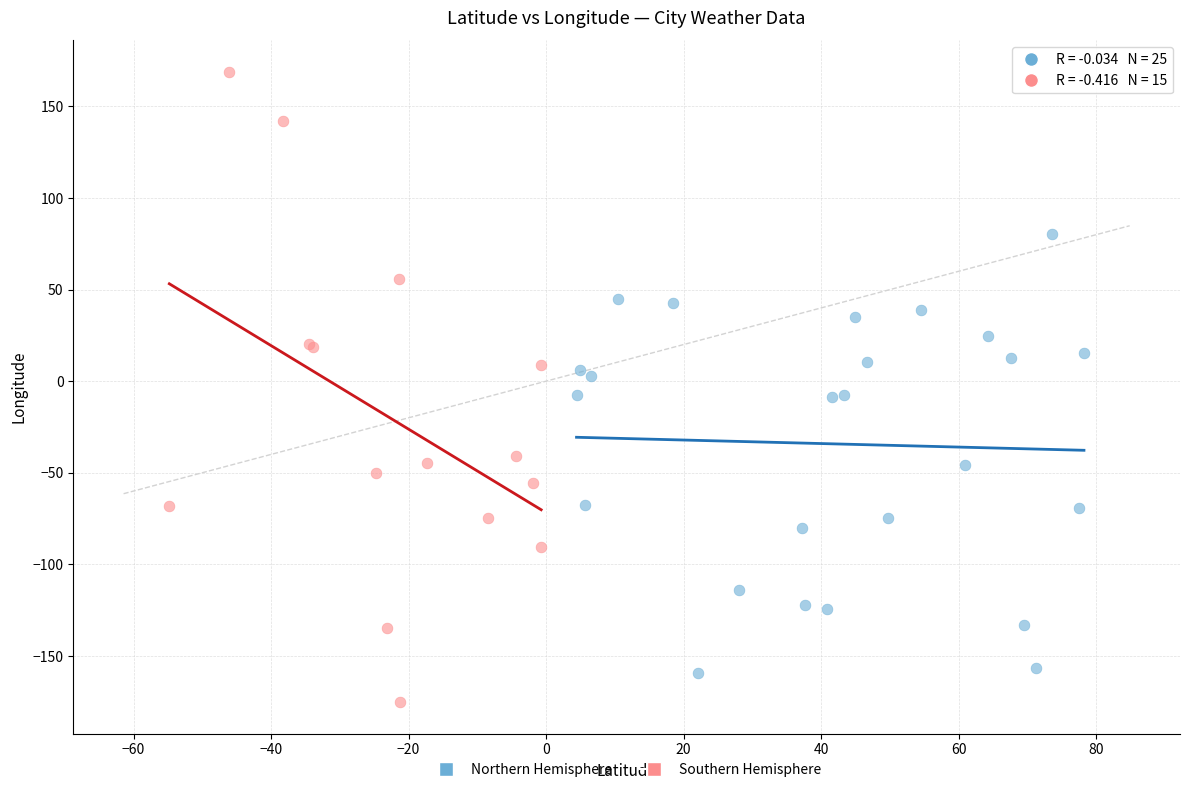

Which series reaches the minimum Y coordinate?

Southern Hemisphere